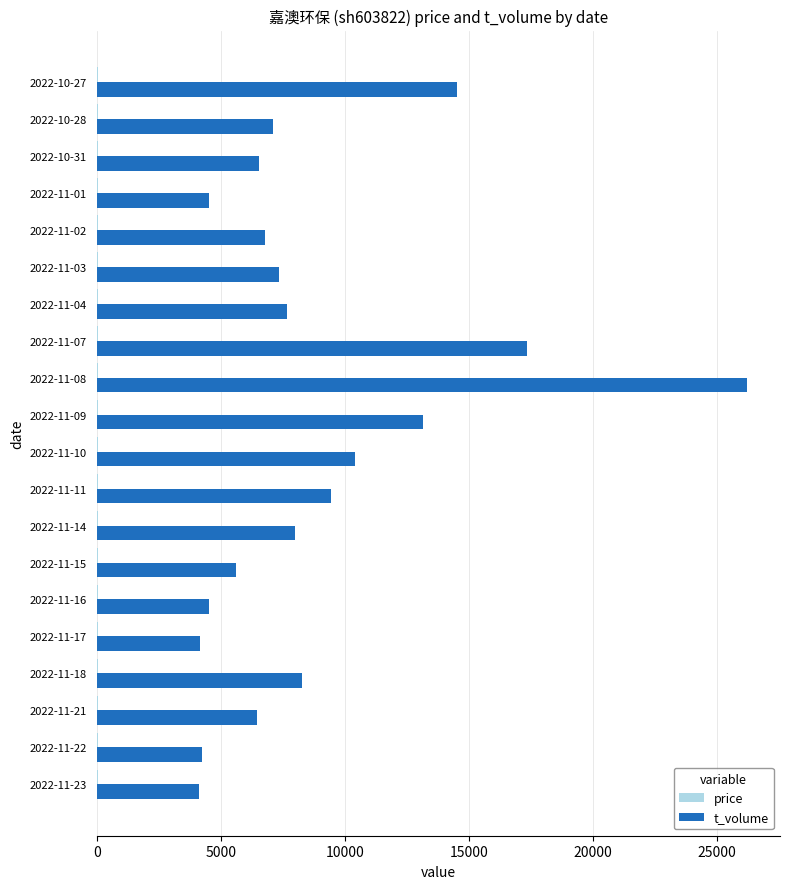

Count the number of data series in this chart.

2